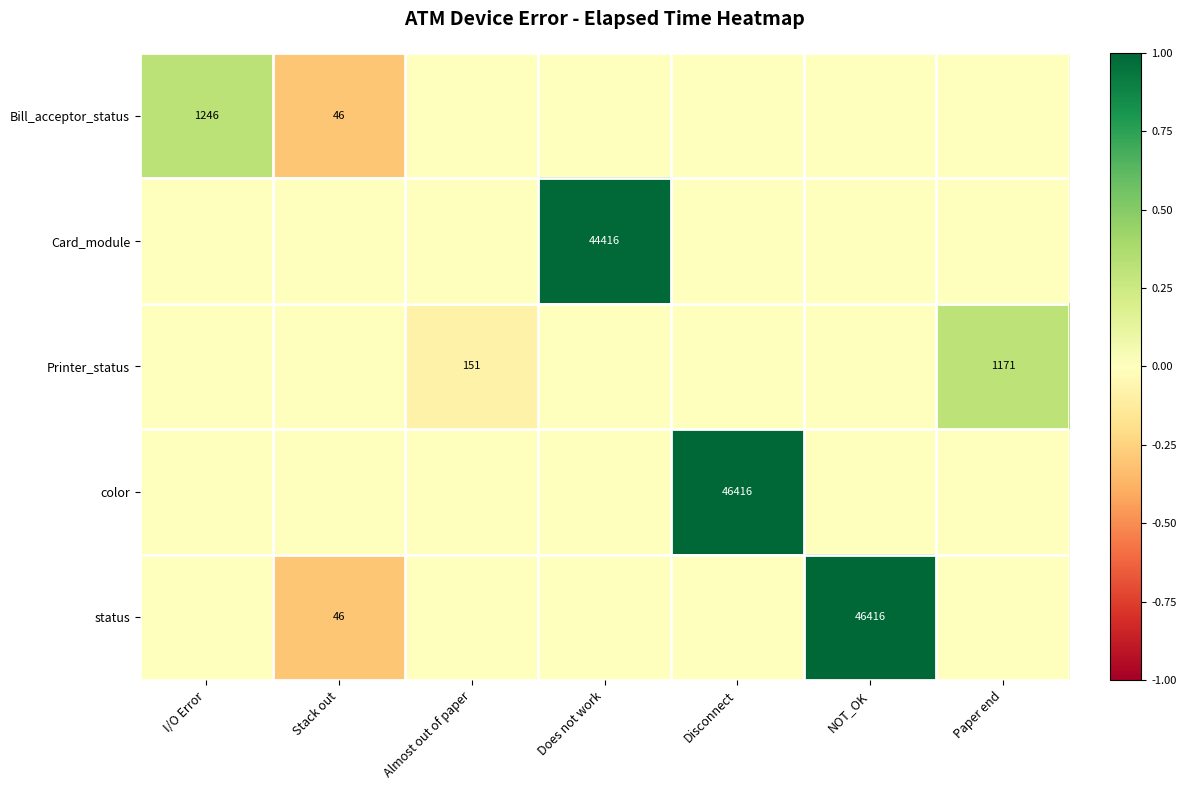

At how many categories does at least one series exceed 0?

5